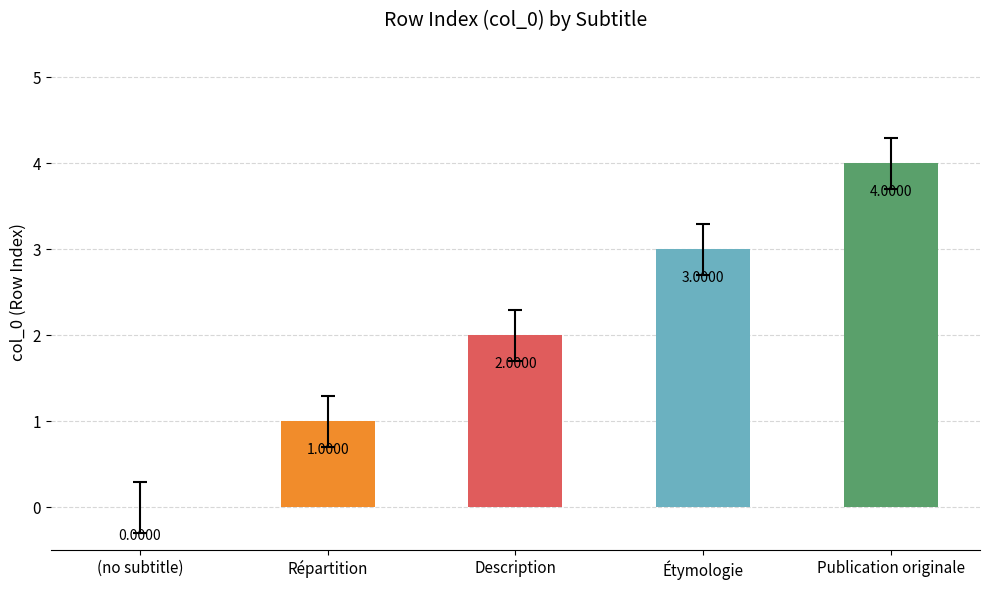

How many positive values are there?

4